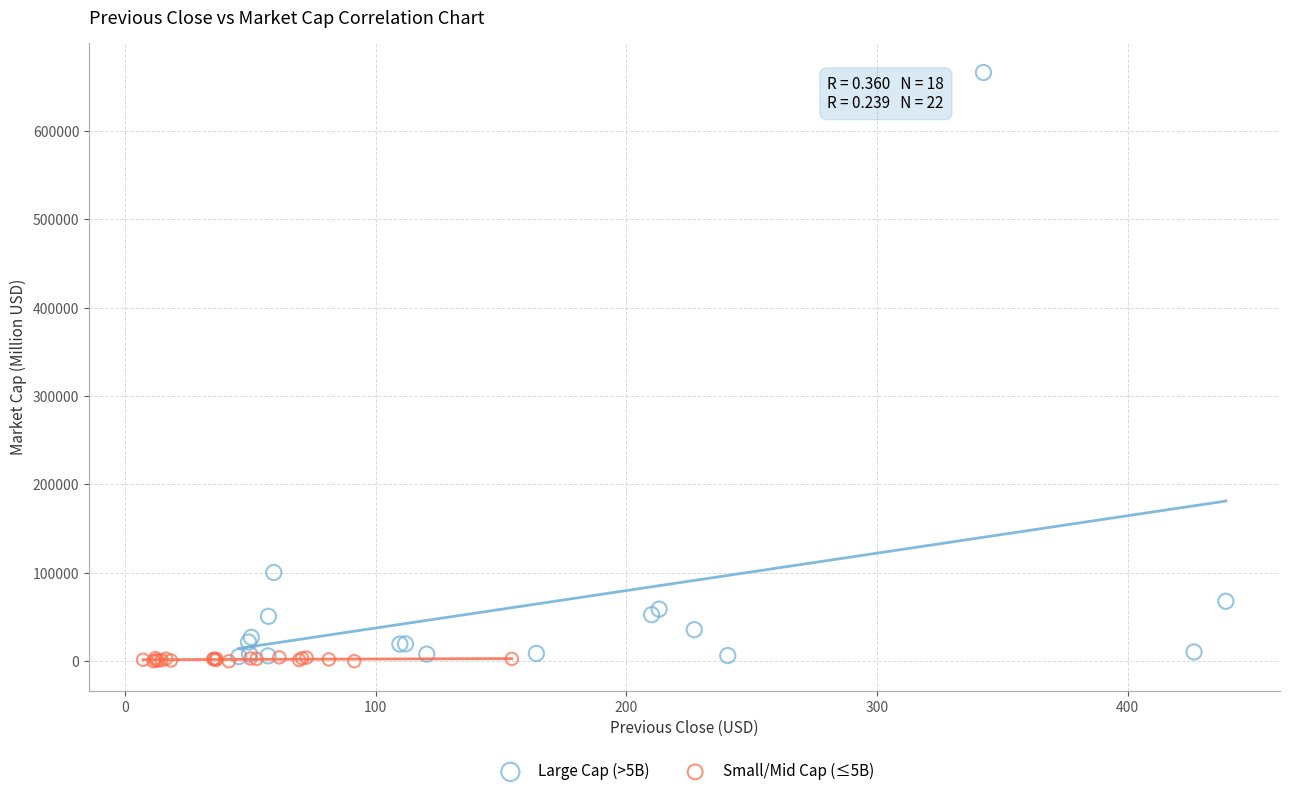

Which series has the largest Y range (max minus min)?

Large Cap (>5B)